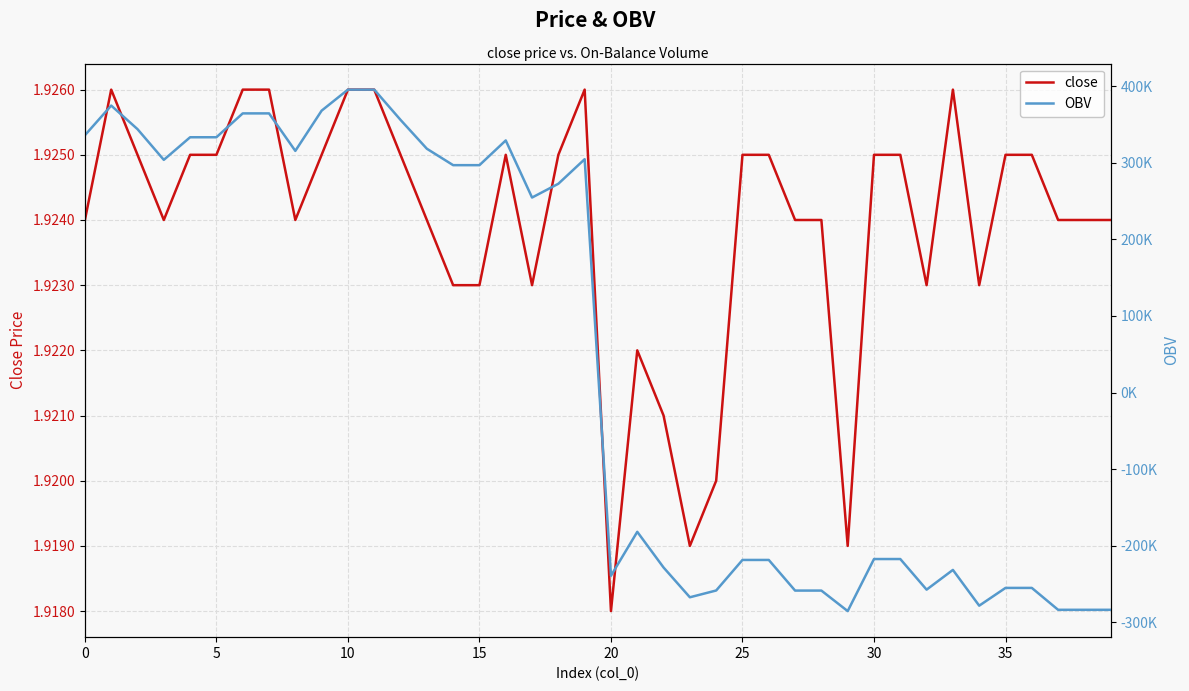

Between 13 and 16, which is larger?

16